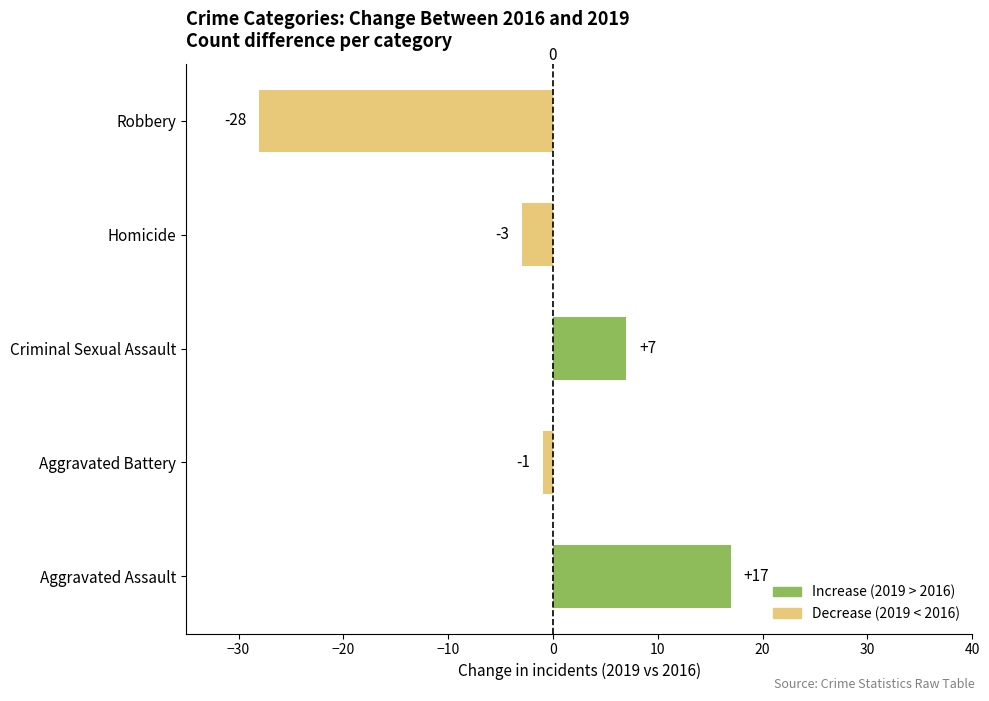

What is the sum of all values?

-8